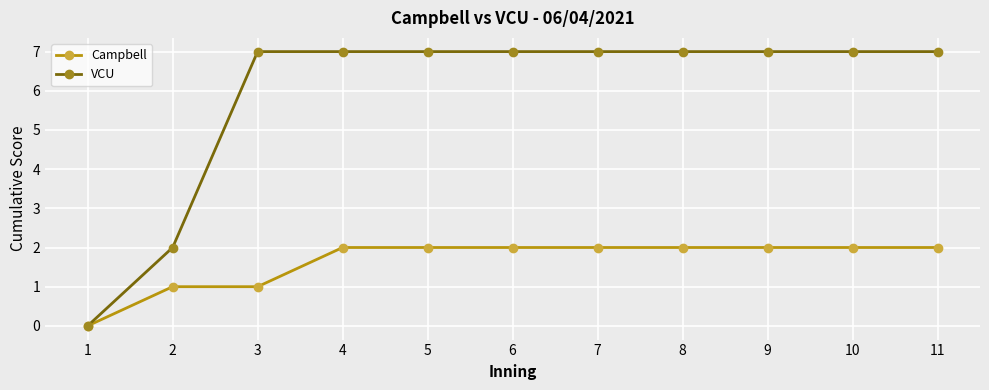

Which category has the lowest value in the Campbell series?

1